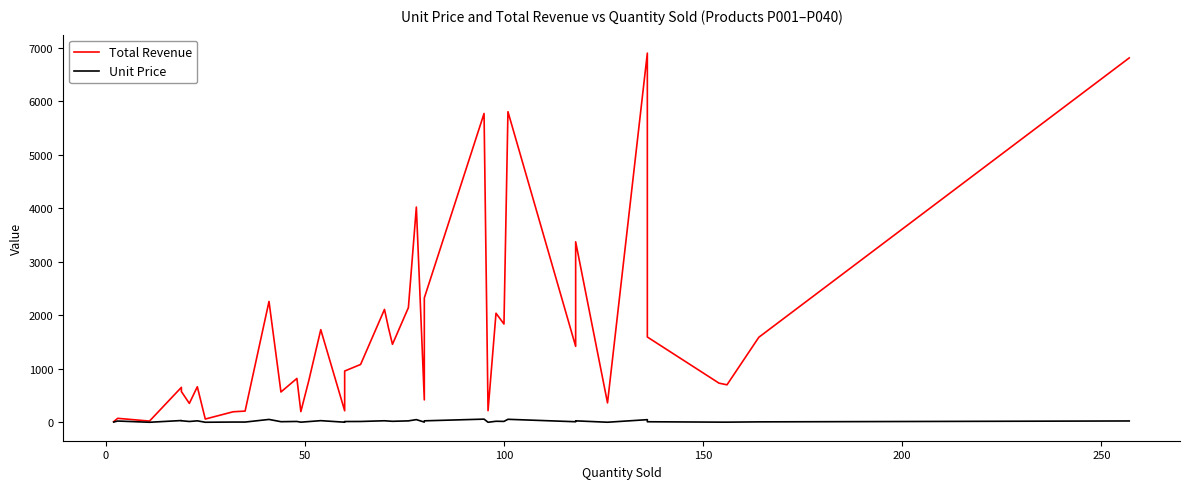

Rank the series by their maximum value, from highest to lowest.

Total Revenue, Unit Price